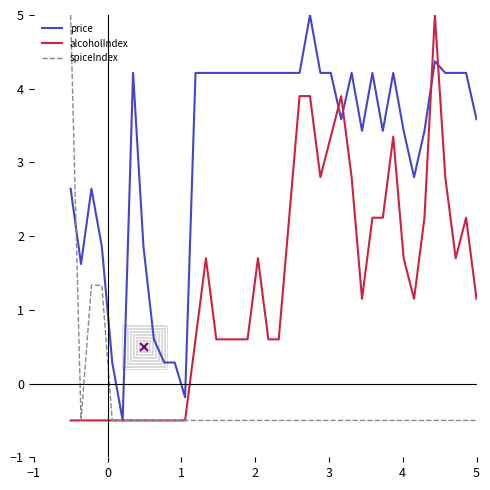

List the series in order of their overall mean, highest first.

price, alcoholIndex, spiceIndex